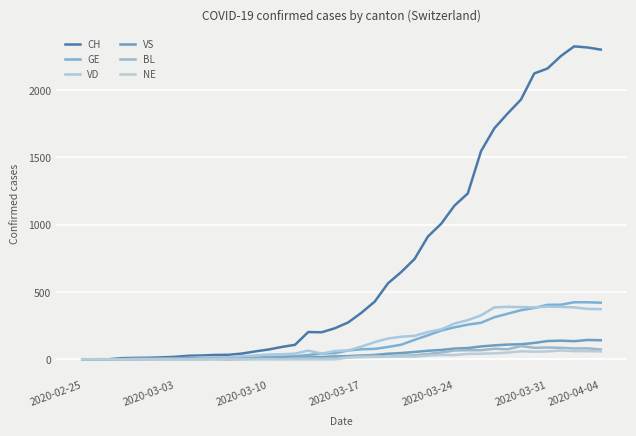

What is the difference between the second highest and minimum values in the VS series?

142